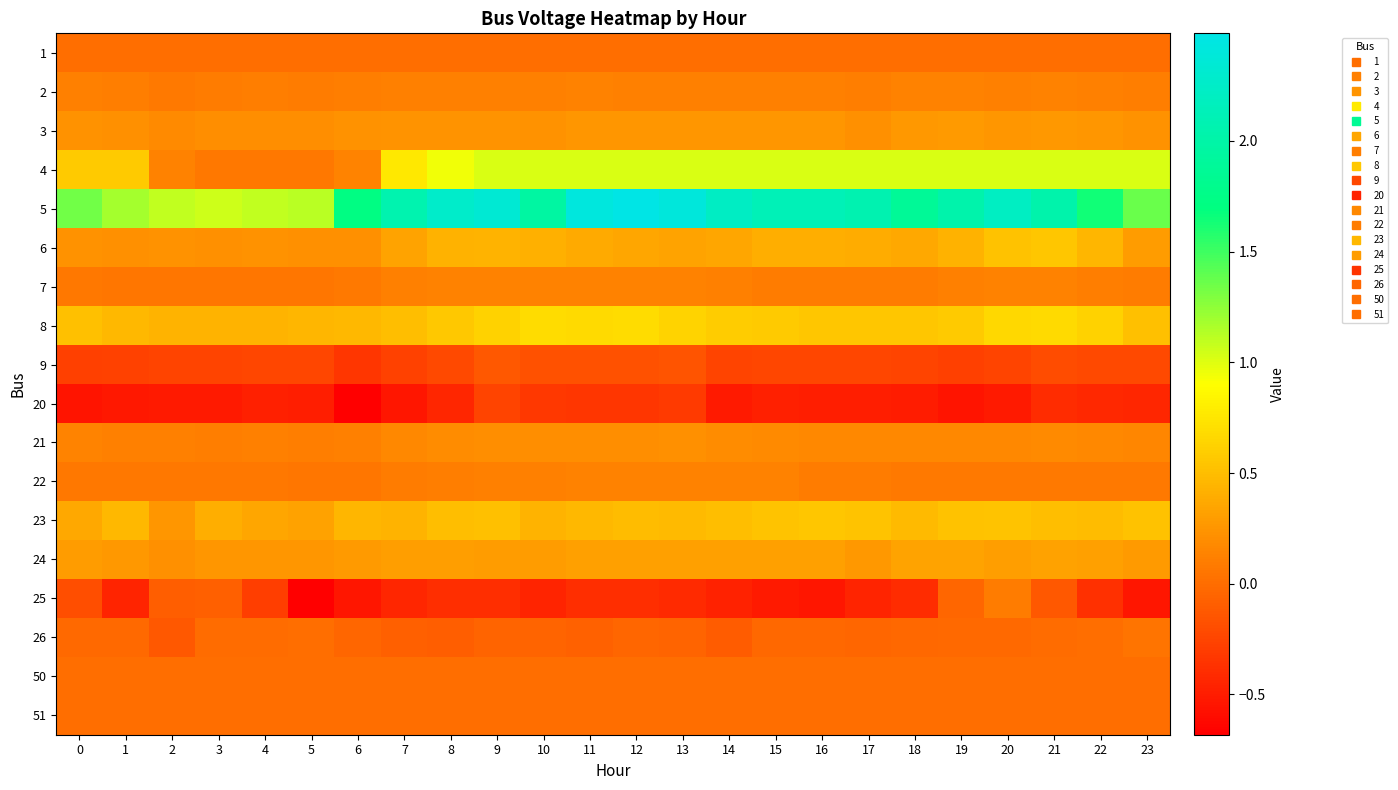

Reading left to right, transcribe all the data shown in this chart.

1: 0=0.0	1=0.0	2=0.0	3=0.0	4=0.0	5=0.0	6=0.0	7=0.0	8=0.0	9=0.0	10=0.0	11=0.0	12=0.0	13=0.0	14=0.0	15=0.0	16=0.0	17=0.0	18=0.0	19=0.0	20=0.0	21=0.0	22=0.0	23=0.0
2: 0=0.1	1=0.1	2=0.1	3=0.1	4=0.1	5=0.1	6=0.1	7=0.1	8=0.1	9=0.1	10=0.1	11=0.1	12=0.1	13=0.1	14=0.1	15=0.1	16=0.1	17=0.1	18=0.1	19=0.1	20=0.1	21=0.1	22=0.1	23=0.1
3: 0=0.2	1=0.2	2=0.2	3=0.2	4=0.2	5=0.2	6=0.2	7=0.2	8=0.2	9=0.2	10=0.2	11=0.3	12=0.3	13=0.3	14=0.2	15=0.3	16=0.2	17=0.2	18=0.3	19=0.3	20=0.2	21=0.3	22=0.3	23=0.2
4: 0=0.6	1=0.6	2=0.1	3=0.1	4=0.1	5=0.1	6=0.1	7=0.8	8=0.9	9=1.0	10=1.0	11=1.0	12=1.0	13=1.0	14=1.0	15=1.0	16=1.0	17=1.0	18=1.0	19=1.0	20=1.0	21=1.0	22=1.0	23=1.0
5: 0=1.3	1=1.2	2=1.1	3=1.1	4=1.1	5=1.1	6=1.7	7=2.1	8=2.3	9=2.3	10=2.0	11=2.4	12=2.5	13=2.4	14=2.2	15=2.1	16=2.1	17=2.1	18=1.9	19=2.0	20=2.2	21=2.0	22=1.6	23=1.4
6: 0=0.2	1=0.2	2=0.2	3=0.2	4=0.2	5=0.2	6=0.2	7=0.3	8=0.4	9=0.4	10=0.4	11=0.4	12=0.3	13=0.3	14=0.3	15=0.4	16=0.4	17=0.4	18=0.4	19=0.4	20=0.5	21=0.6	22=0.4	23=0.3
7: 0=0.1	1=0.1	2=0.1	3=0.1	4=0.1	5=0.1	6=0.1	7=0.1	8=0.1	9=0.1	10=0.1	11=0.1	12=0.1	13=0.1	14=0.1	15=0.1	16=0.1	17=0.1	18=0.1	19=0.1	20=0.1	21=0.1	22=0.1	23=0.1
8: 0=0.5	1=0.5	2=0.4	3=0.4	4=0.4	5=0.4	6=0.5	7=0.5	8=0.6	9=0.6	10=0.7	11=0.7	12=0.7	13=0.6	14=0.6	15=0.6	16=0.6	17=0.5	18=0.6	19=0.6	20=0.7	21=0.7	22=0.6	23=0.5
9: 0=-0.3	1=-0.3	2=-0.3	3=-0.3	4=-0.2	5=-0.2	6=-0.3	7=-0.3	8=-0.2	9=-0.1	10=-0.2	11=-0.2	12=-0.2	13=-0.2	14=-0.3	15=-0.2	16=-0.2	17=-0.2	18=-0.3	19=-0.3	20=-0.3	21=-0.2	22=-0.2	23=-0.2
20: 0=-0.5	1=-0.5	2=-0.5	3=-0.5	4=-0.5	5=-0.5	6=-0.7	7=-0.5	8=-0.4	9=-0.3	10=-0.3	11=-0.3	12=-0.3	13=-0.3	14=-0.5	15=-0.5	16=-0.5	17=-0.5	18=-0.5	19=-0.6	20=-0.5	21=-0.4	22=-0.4	23=-0.4
21: 0=0.1	1=0.1	2=0.1	3=0.1	4=0.1	5=0.1	6=0.1	7=0.2	8=0.2	9=0.2	10=0.2	11=0.2	12=0.2	13=0.2	14=0.2	15=0.2	16=0.2	17=0.2	18=0.2	19=0.2	20=0.2	21=0.2	22=0.2	23=0.2
22: 0=0.1	1=0.1	2=0.1	3=0.1	4=0.1	5=0.1	6=0.1	7=0.1	8=0.1	9=0.1	10=0.1	11=0.1	12=0.1	13=0.1	14=0.1	15=0.1	16=0.1	17=0.1	18=0.1	19=0.1	20=0.1	21=0.1	22=0.1	23=0.1
23: 0=0.4	1=0.5	2=0.2	3=0.4	4=0.3	5=0.3	6=0.4	7=0.4	8=0.5	9=0.5	10=0.4	11=0.5	12=0.5	13=0.5	14=0.5	15=0.5	16=0.6	17=0.5	18=0.5	19=0.5	20=0.5	21=0.5	22=0.5	23=0.5
24: 0=0.3	1=0.3	2=0.2	3=0.3	4=0.3	5=0.3	6=0.3	7=0.3	8=0.3	9=0.3	10=0.3	11=0.3	12=0.3	13=0.3	14=0.3	15=0.3	16=0.3	17=0.3	18=0.3	19=0.3	20=0.3	21=0.3	22=0.3	23=0.3
25: 0=-0.2	1=-0.5	2=-0.1	3=-0.1	4=-0.3	5=-0.7	6=-0.5	7=-0.4	8=-0.4	9=-0.4	10=-0.4	11=-0.4	12=-0.4	13=-0.4	14=-0.5	15=-0.5	16=-0.5	17=-0.5	18=-0.4	19=-0.0	20=0.1	21=-0.1	22=-0.4	23=-0.5
26: 0=-0.0	1=-0.0	2=-0.1	3=-0.0	4=-0.0	5=0.0	6=-0.0	7=-0.1	8=-0.1	9=-0.1	10=-0.1	11=-0.1	12=-0.1	13=-0.1	14=-0.1	15=-0.0	16=-0.0	17=-0.0	18=-0.0	19=-0.0	20=-0.0	21=-0.0	22=0.0	23=0.0
50: 0=0.0	1=0.0	2=0.0	3=0.0	4=0.0	5=0.0	6=0.0	7=0.0	8=0.0	9=0.0	10=0.0	11=0.0	12=0.0	13=0.0	14=0.0	15=0.0	16=0.0	17=0.0	18=0.0	19=0.0	20=0.0	21=0.0	22=0.0	23=0.0
51: 0=0.0	1=0.0	2=0.0	3=0.0	4=0.0	5=0.0	6=0.0	7=0.0	8=0.0	9=0.0	10=0.0	11=0.0	12=0.0	13=0.0	14=0.0	15=0.0	16=0.0	17=0.0	18=0.0	19=0.0	20=0.0	21=0.0	22=0.0	23=0.0